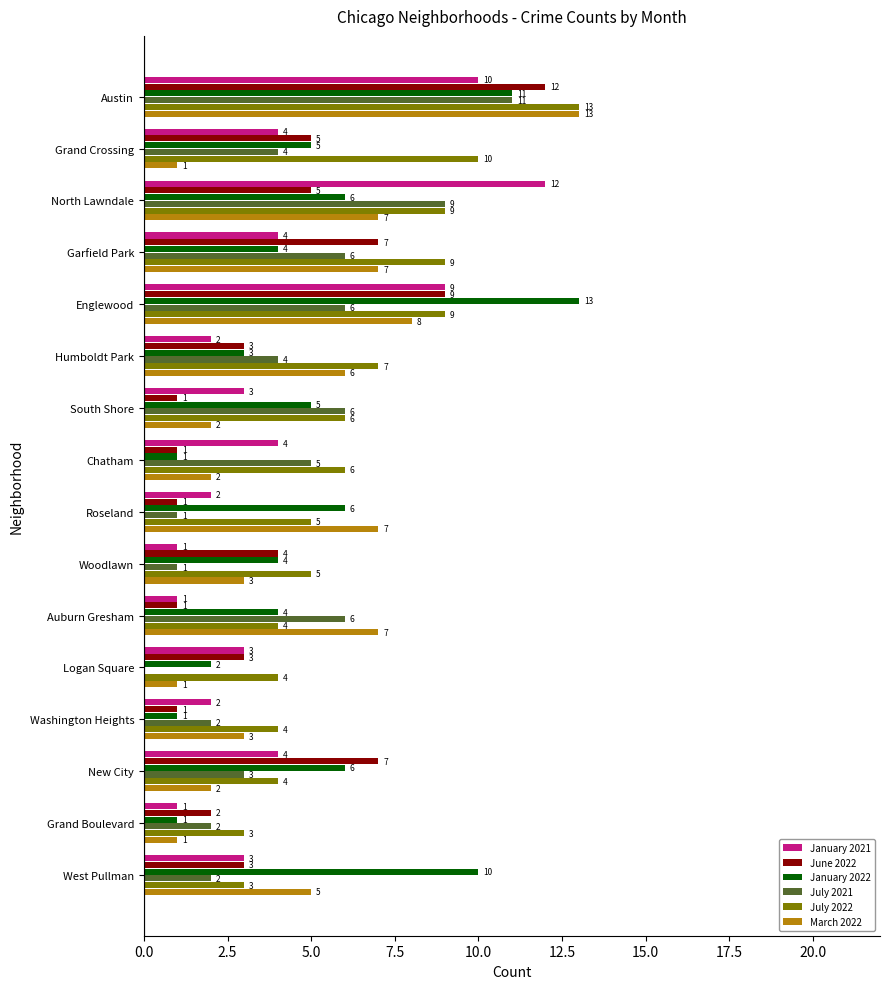

True or false: July 2022 has a value of 5 at Roseland.

True